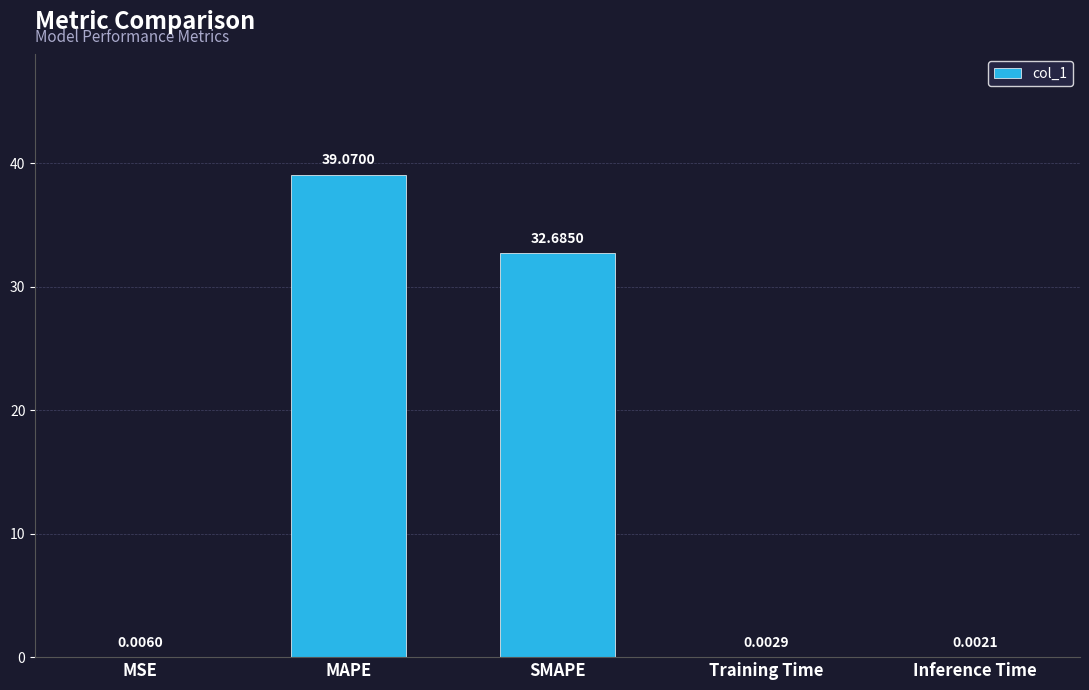

Which has a higher value, MAPE or Training Time?

MAPE